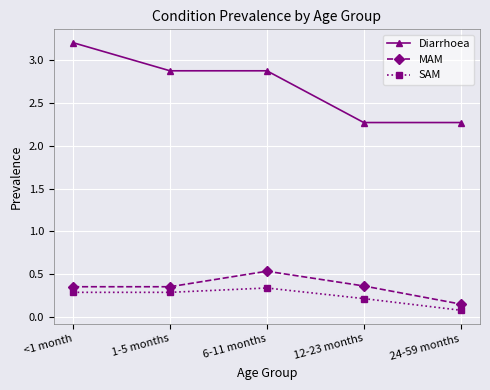

What is the difference between the maximum and second lowest values in the SAM series?

0.1